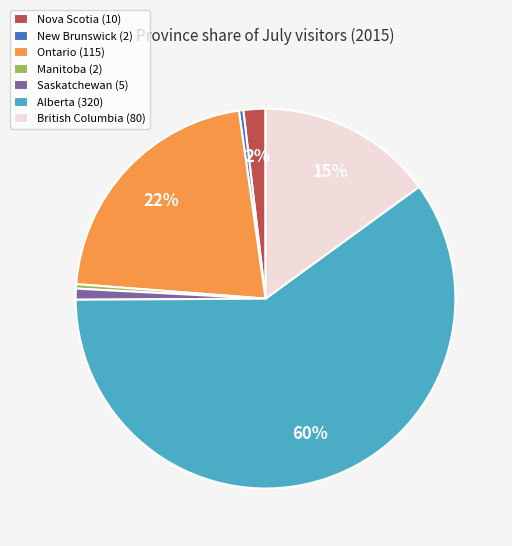

Is the sum of Nova Scotia (10) and Alberta (320) greater than half?

Yes